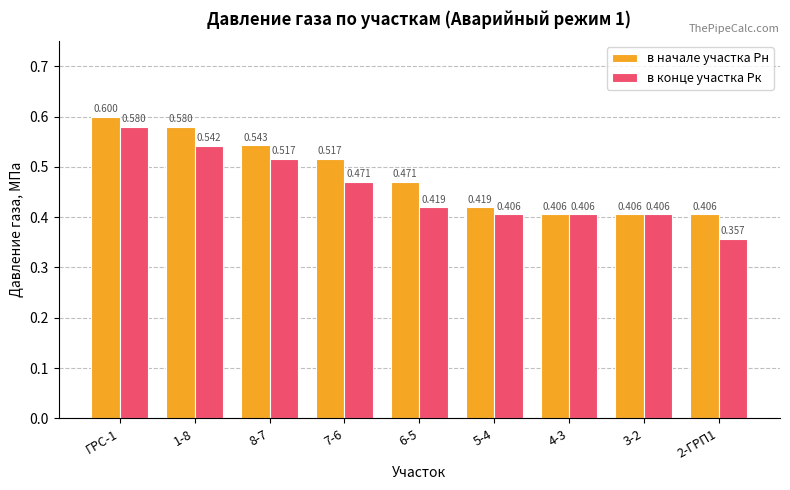

What position from the left is 1-8?

2